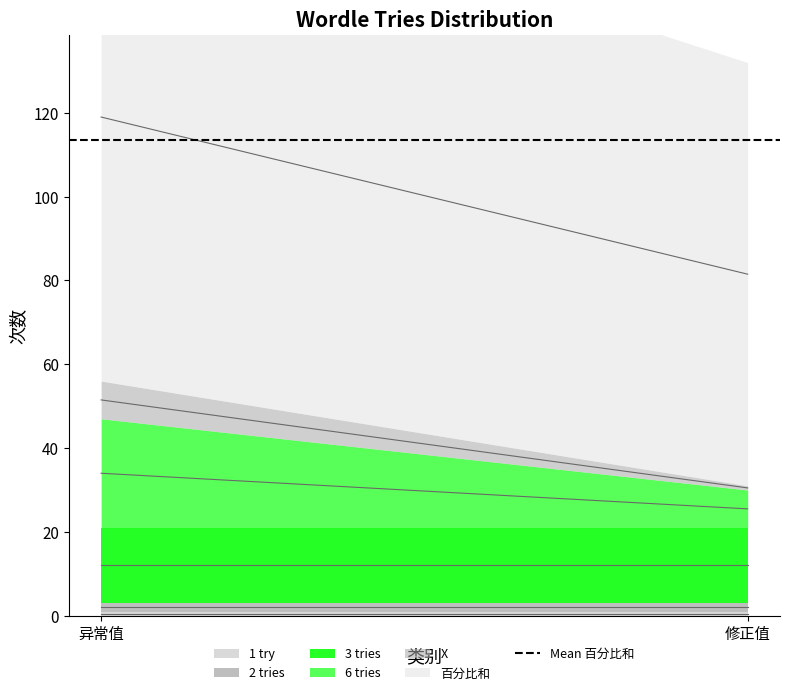

Reading right to left, list all the values displayed in this chart.

1 try: 修正值=1	异常值=1
2 tries: 修正值=2	异常值=2
3 tries: 修正值=18	异常值=18
6 tries: 修正值=9	异常值=26
X: 修正值=1	异常值=9
百分比和: 修正值=101	异常值=126